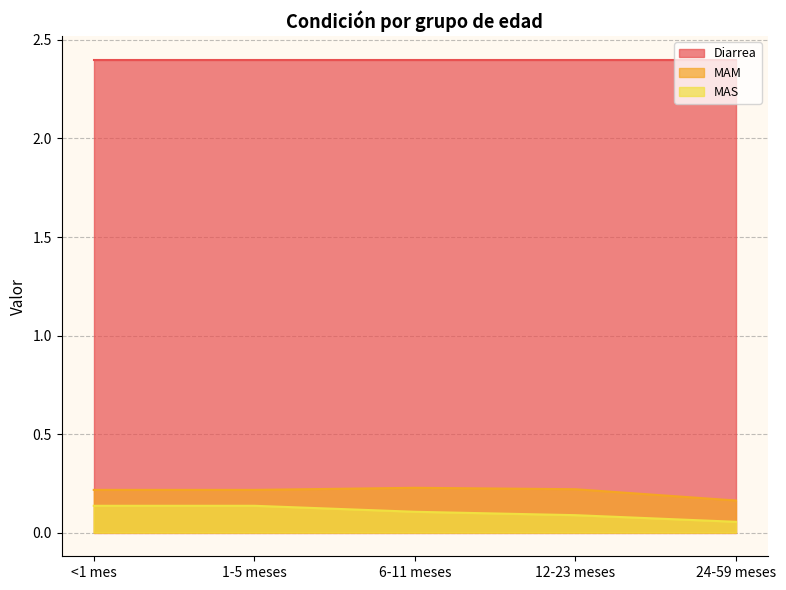

True or false: MAM and MAS cross at least once.

False